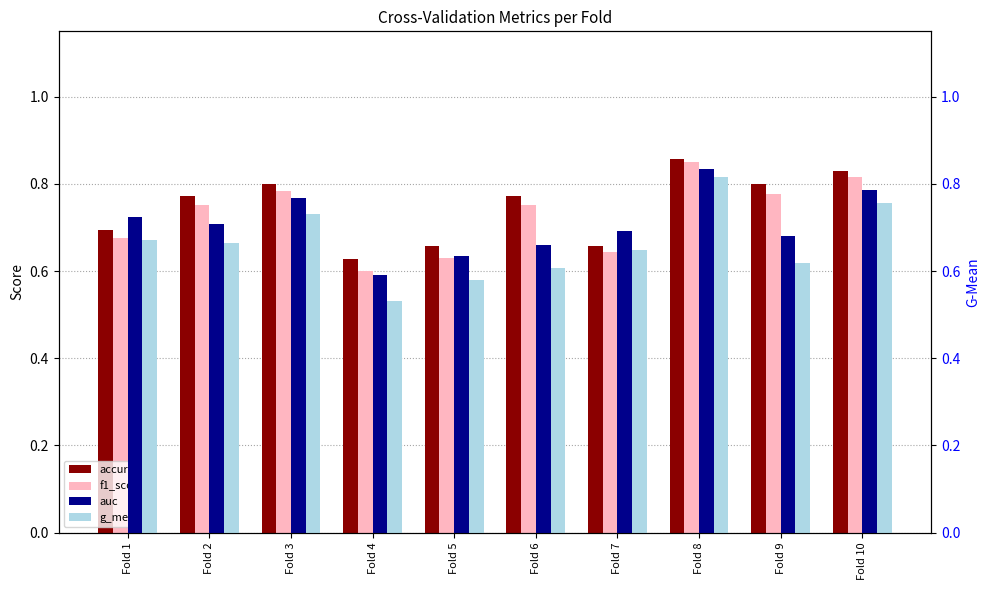

What is the difference between the highest and lowest values at Fold 6?

0.2